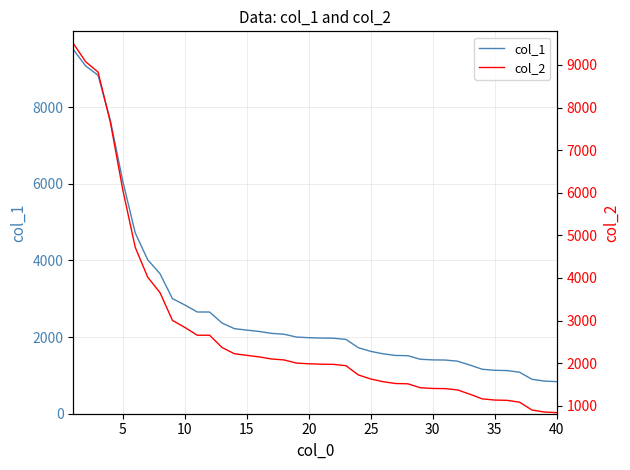

Is this an area chart (filled region under the line)?

No